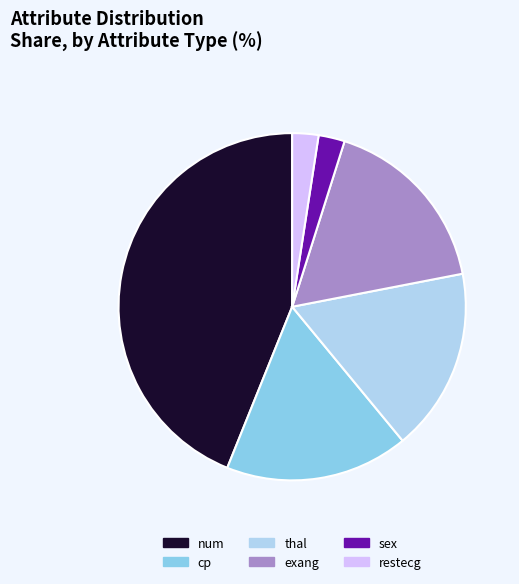

Is there any slice that represents more than half of the pie?

No